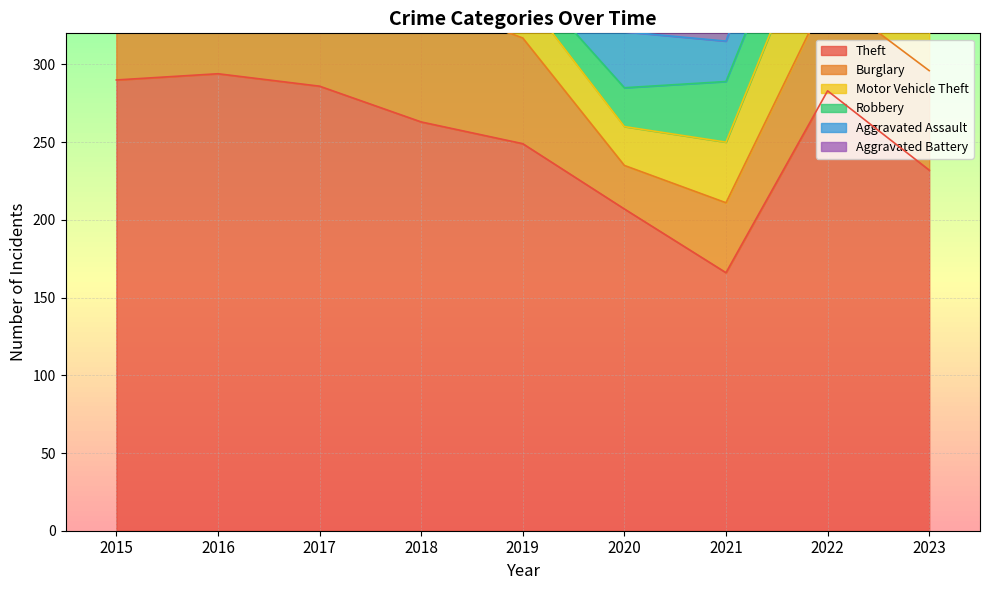

List the series in order of their peak value, lowest first.

Aggravated Battery, Aggravated Assault, Robbery, Burglary, Motor Vehicle Theft, Theft